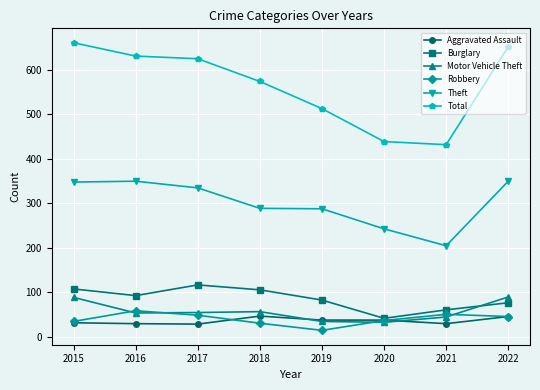

In Burglary, how many points are lower than both neighbors (excluding endpoints)?

2